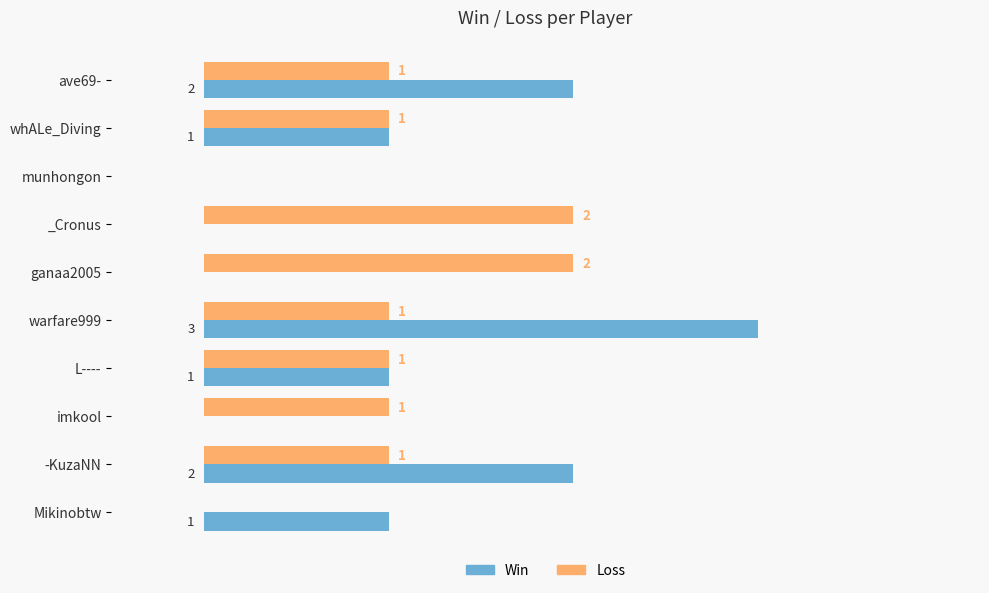

Is the value of Loss at _Cronus greater than the value of Win at whALe_Diving?

Yes